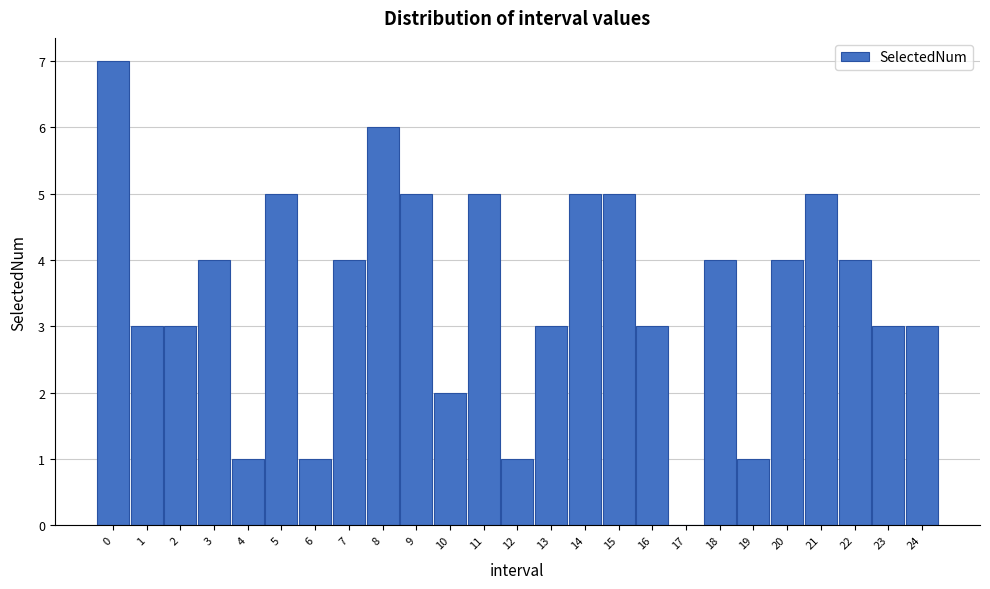

Reading left to right, transcribe all the data shown in this chart.

0=7	1=3	2=3	3=4	4=1	5=5	6=1	7=4	8=6	9=5	10=2	11=5	12=1	13=3	14=5	15=5	16=3	17=0	18=4	19=1	20=4	21=5	22=4	23=3	24=3